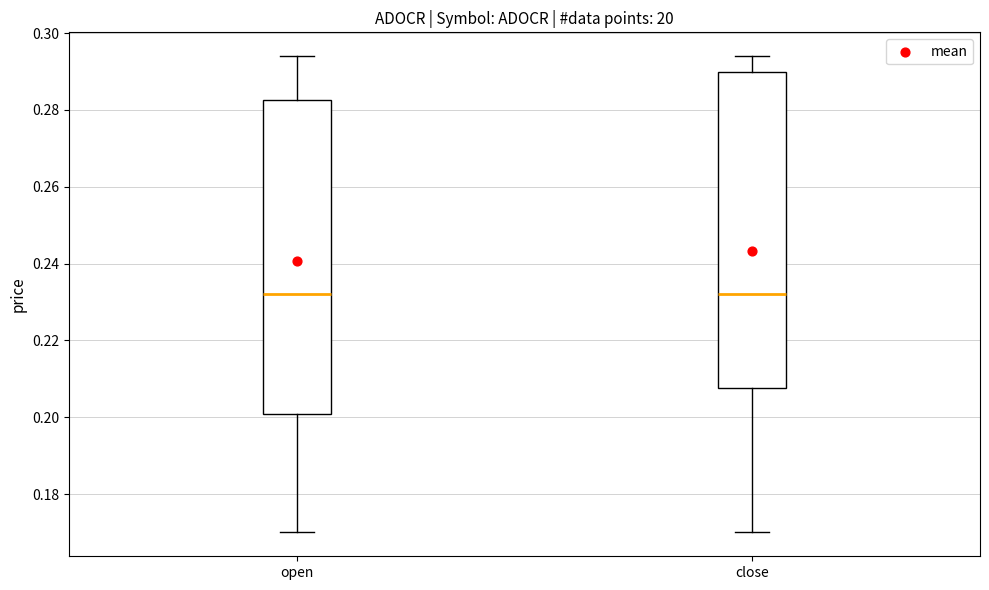

Reading left to right, read every box against the y-axis: the position of its median line, the range the box covers, and the ends of its whiskers. The values are not printed on the chart, so give them approximately, as read against the axis.

open: median 0.232, box 0.200 to 0.282, whiskers 0.170 to 0.294
close: median 0.232, box 0.208 to 0.290, whiskers 0.170 to 0.294